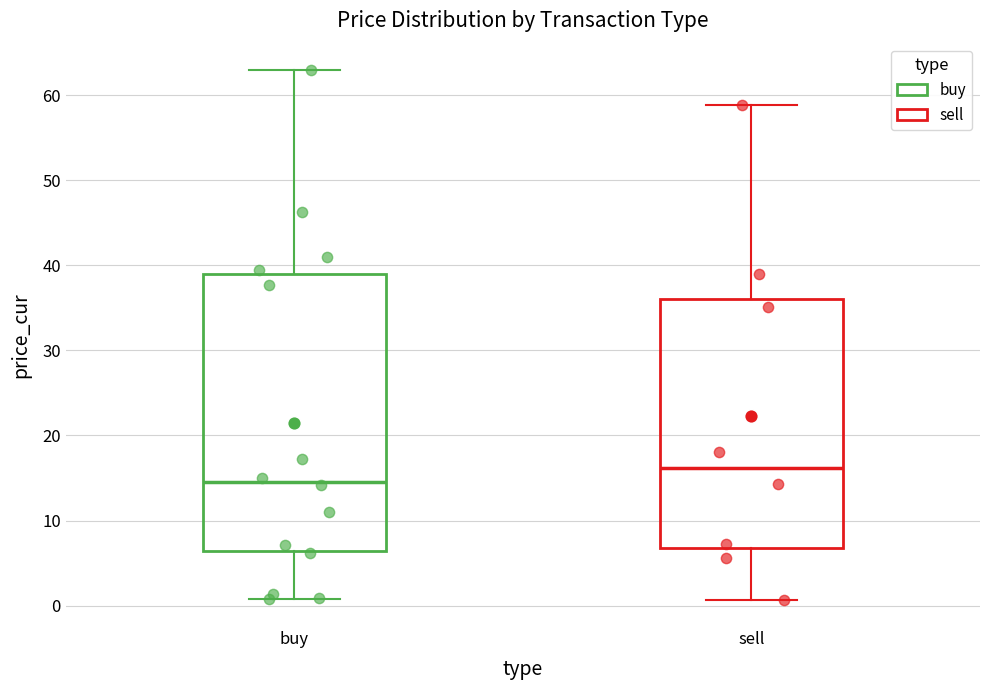

Where is the upper edge of the box for buy on the y-axis? The values are not printed on the chart, so give them approximately, as read against the axis.

39